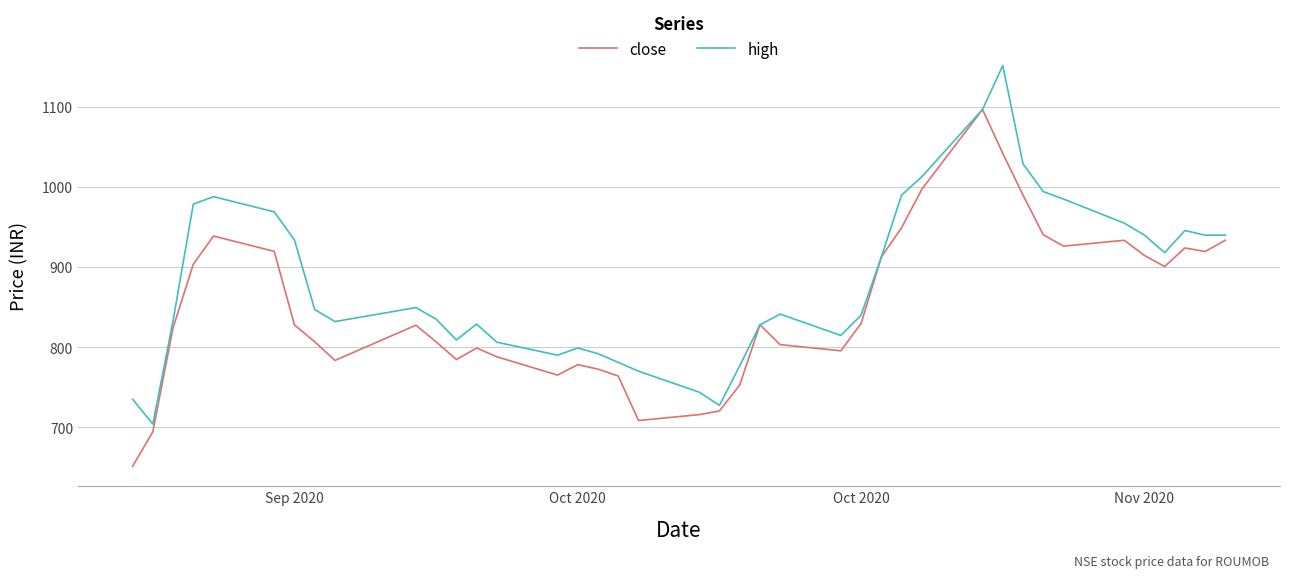

What is the minimum value for close?

651.3